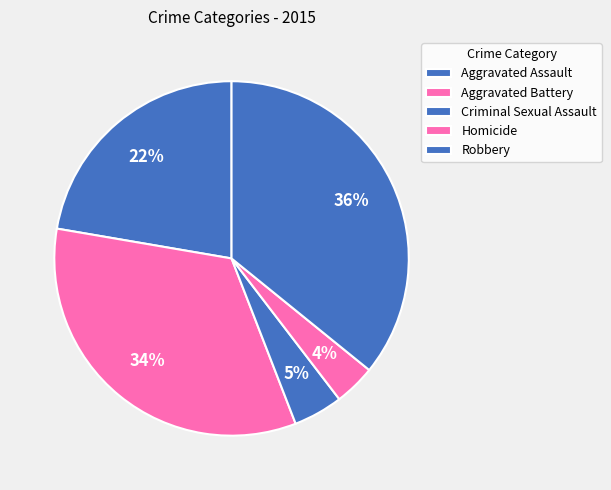

How many segments does this pie chart have?

5